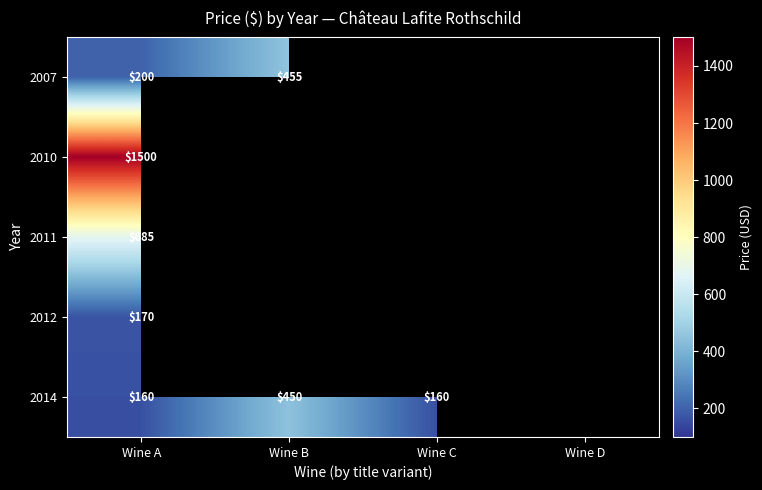

The value of 2014 at Wine A is 248. True or false?

False